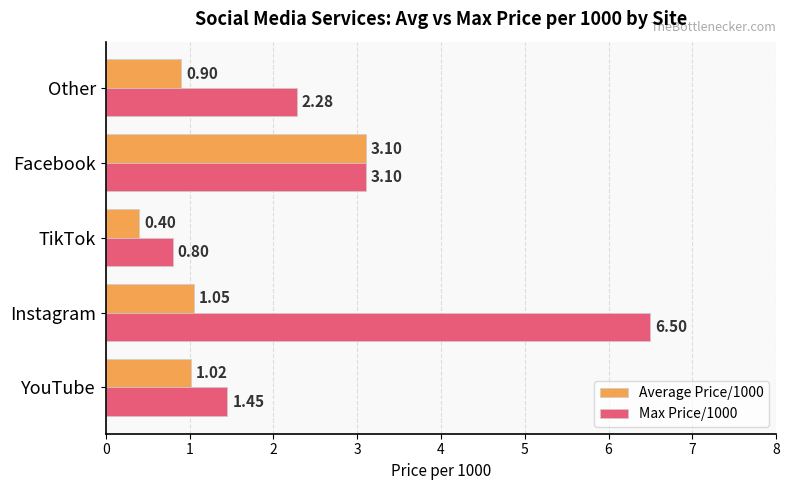

Which series changed the most between Facebook and Other?

Average Price/1000